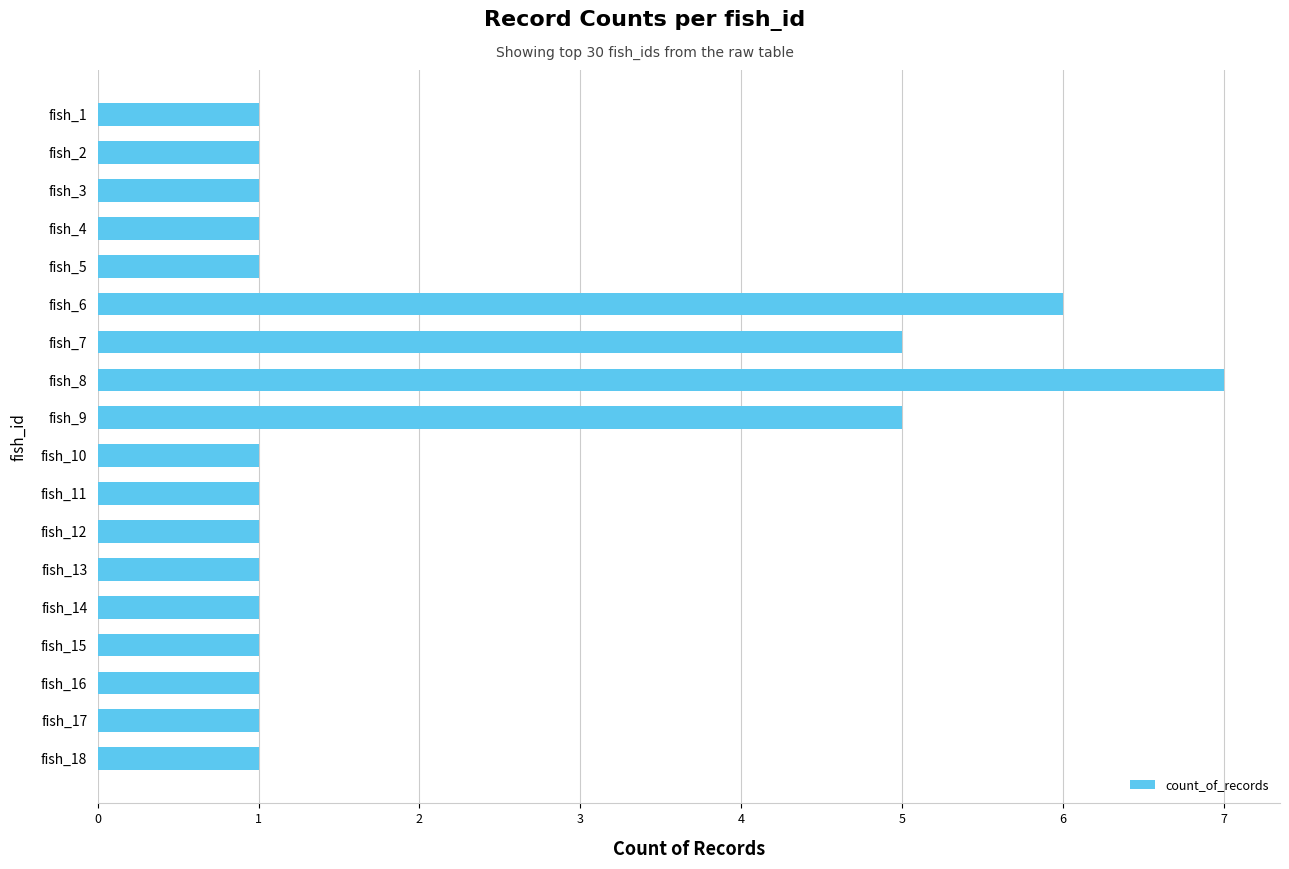

How many bars are there in total?

18